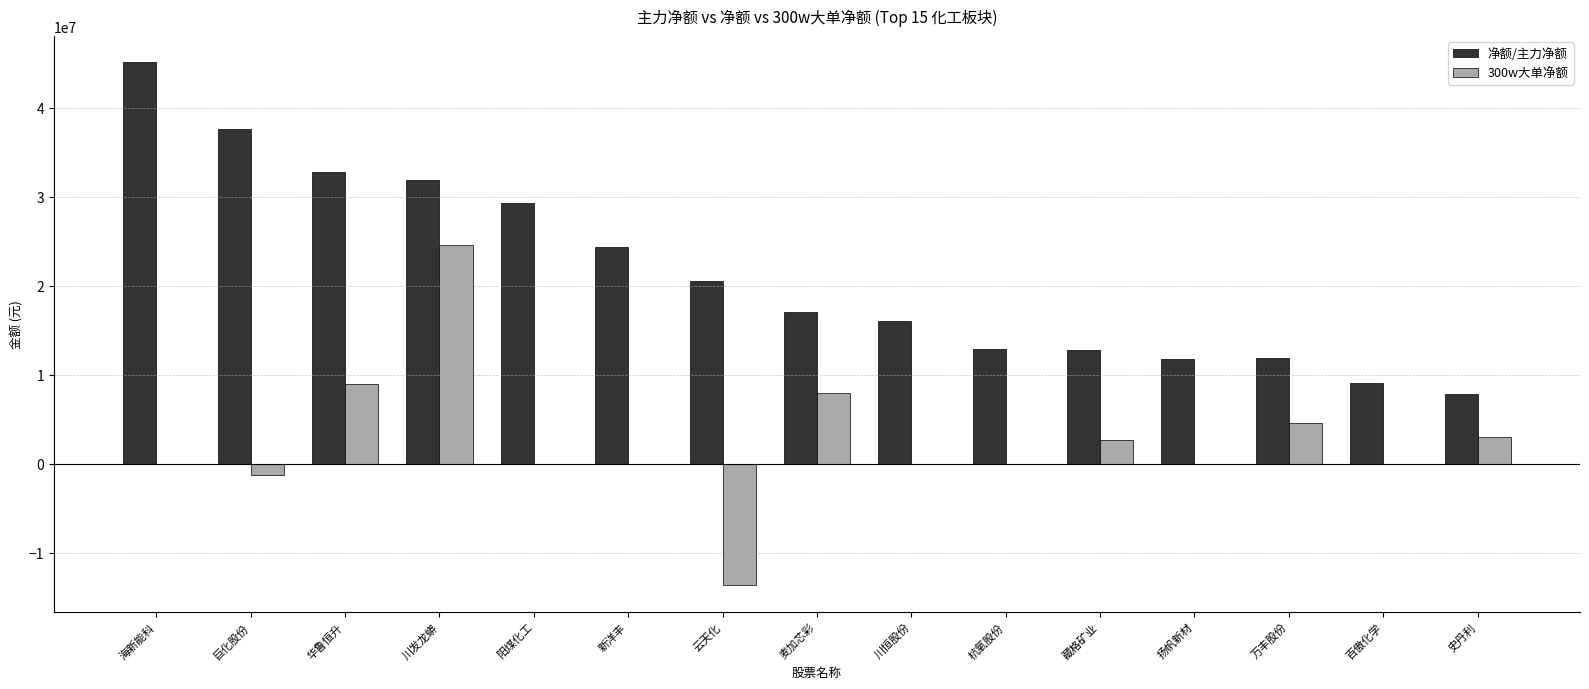

Is it true that 300w大单净额 equals 13594178 at 川发龙蟒?

False